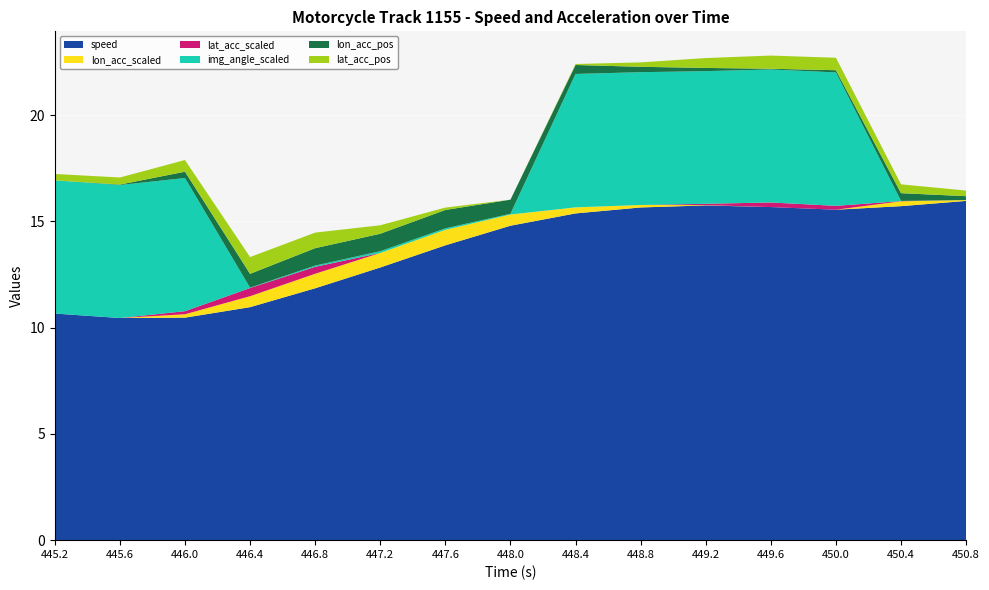

What is the lowest value of the speed series?

10.5